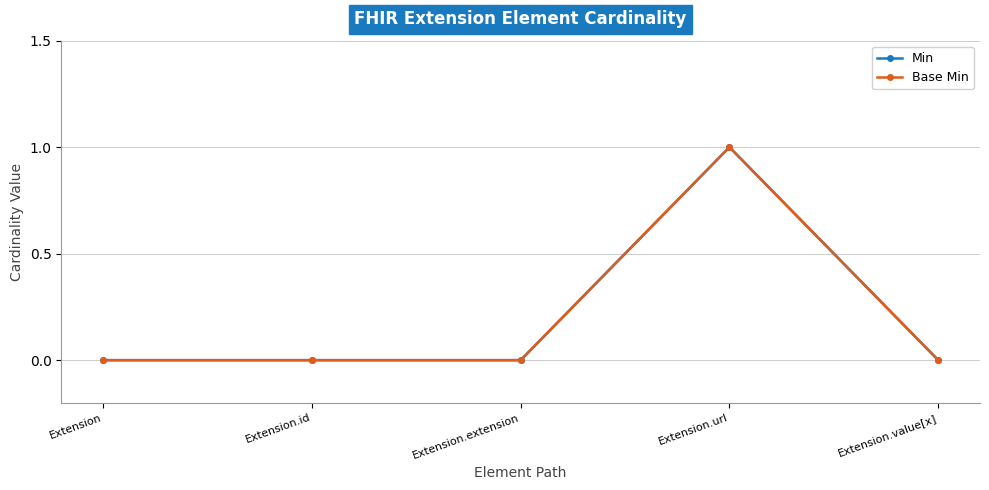

At how many categories does at least one series exceed 0?

1